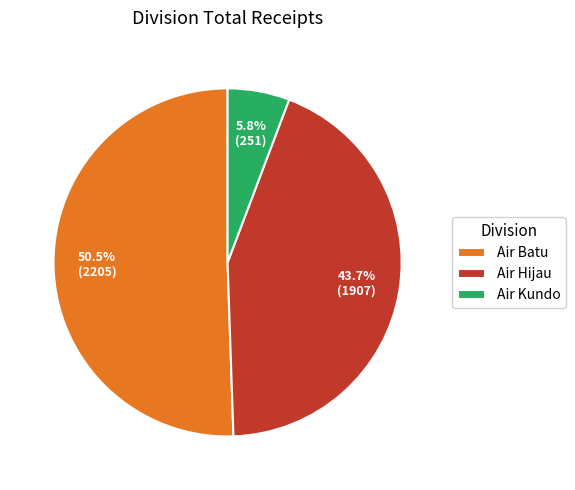

Count the number of slices in the pie.

3